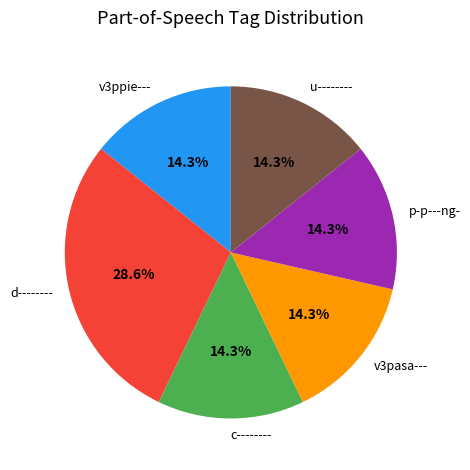

To the nearest percent, what percentage of the pie is c--------?

14%